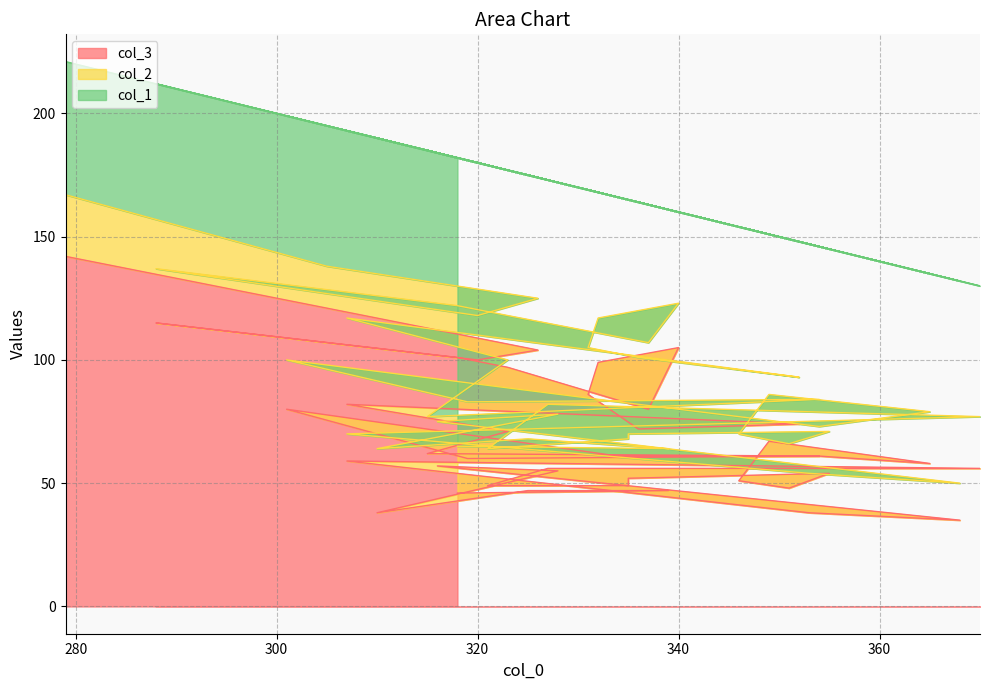

List the series in order of their overall mean, highest first.

col_1, col_3, col_2